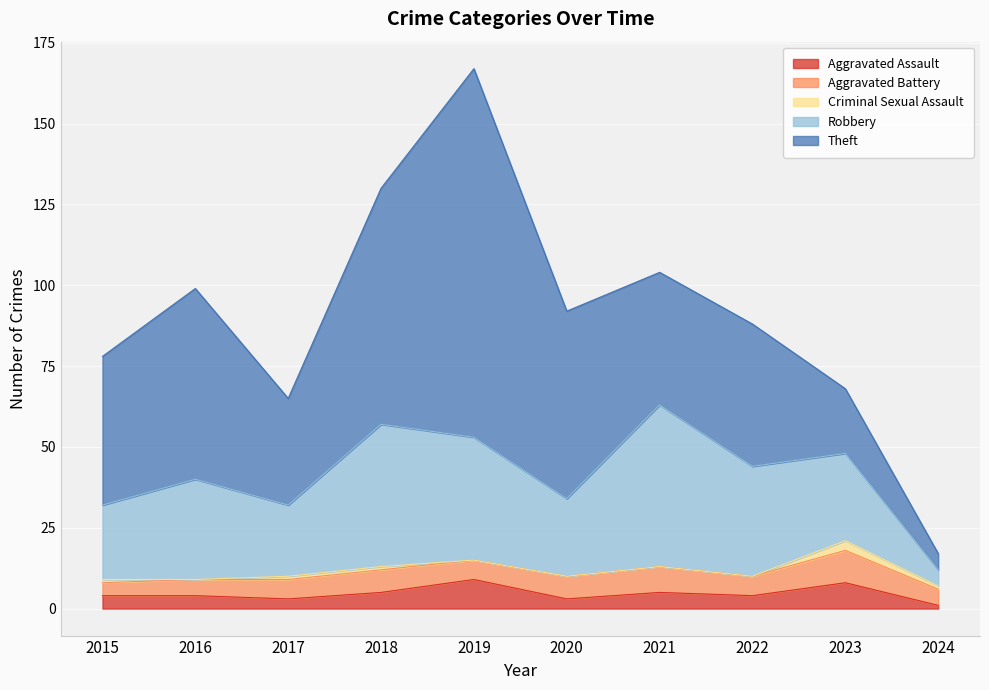

Does the chart display data point markers on the line(s)?

No